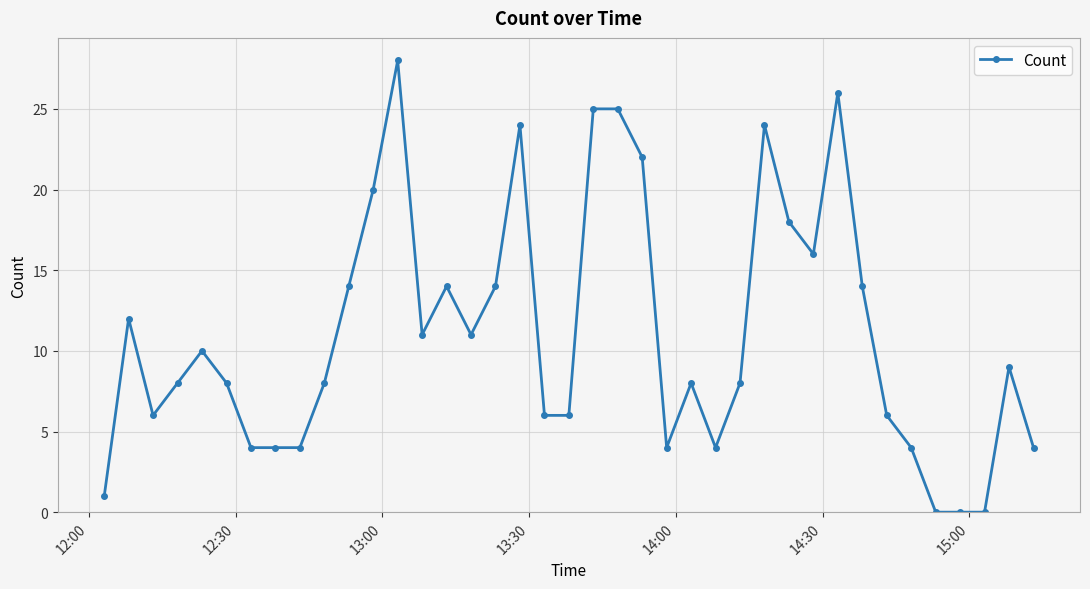

What is the value of the 17th point from the left?

14